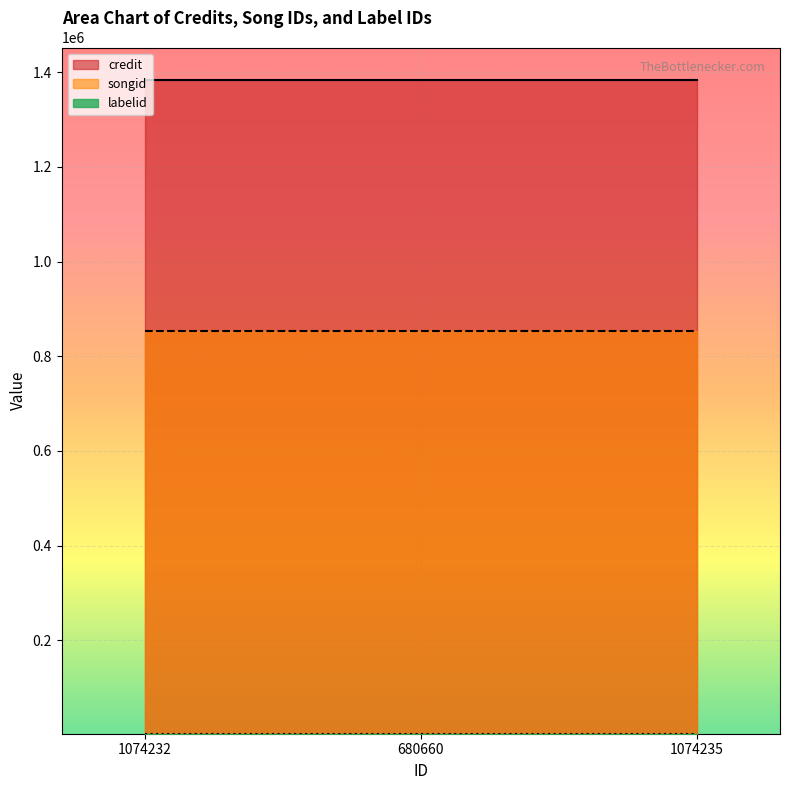

The value of labelid at 1074232 is 3734. True or false?

False